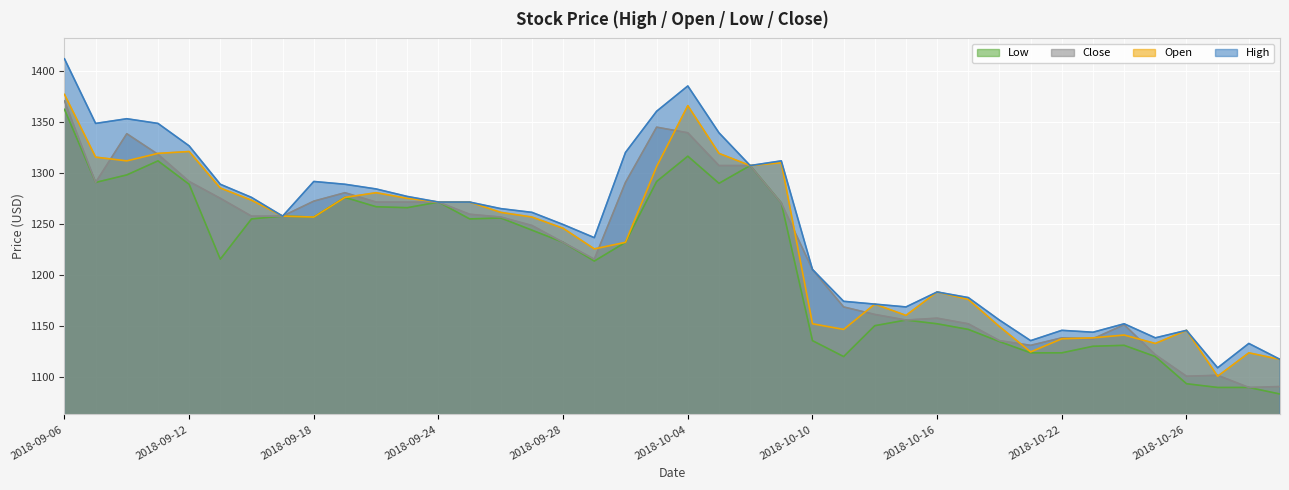

How many interior local valleys does the High series have?

9